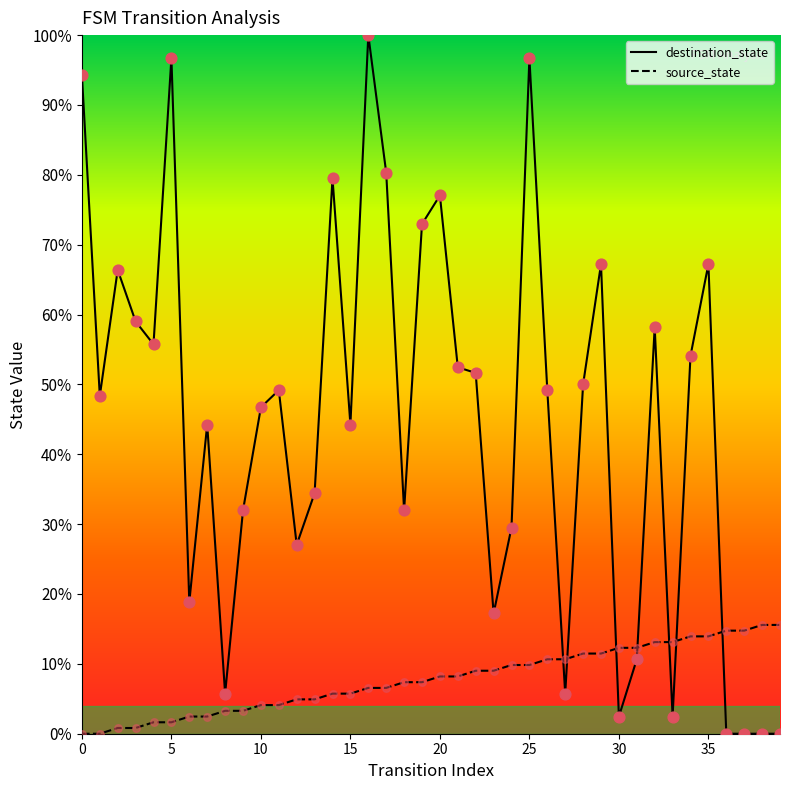

At how many categories does at least one series exceed 79?

6